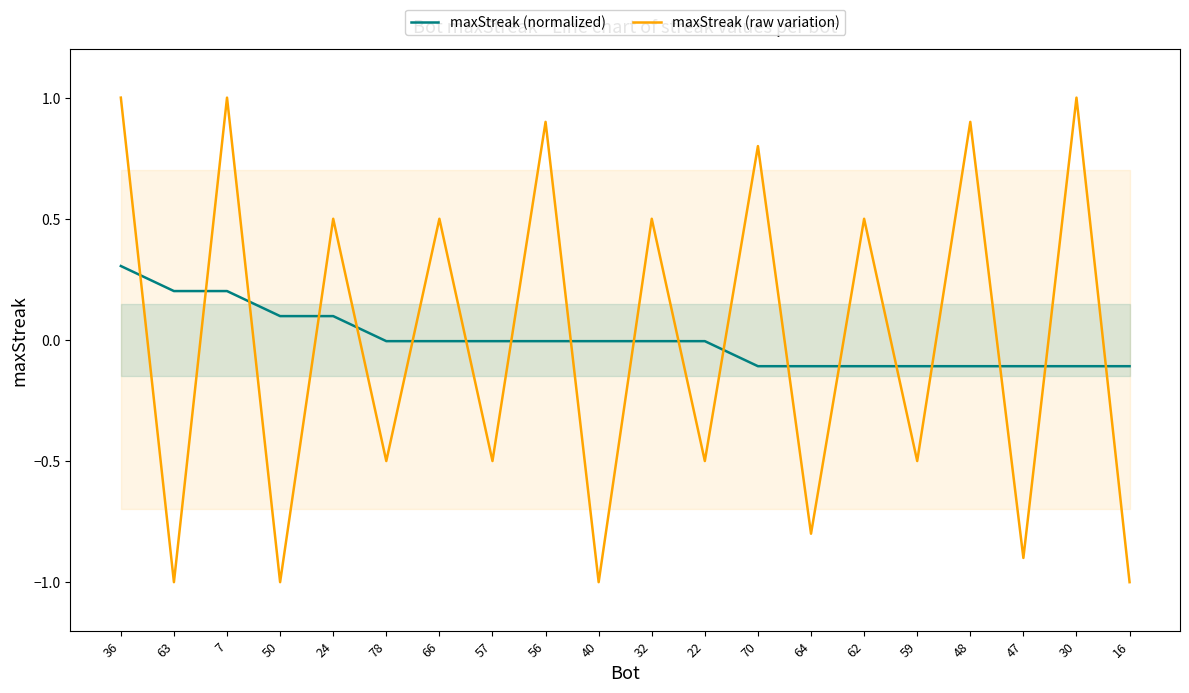

What is the value of the maxStreak (raw variation) point at the 2nd from the left?

-1.0